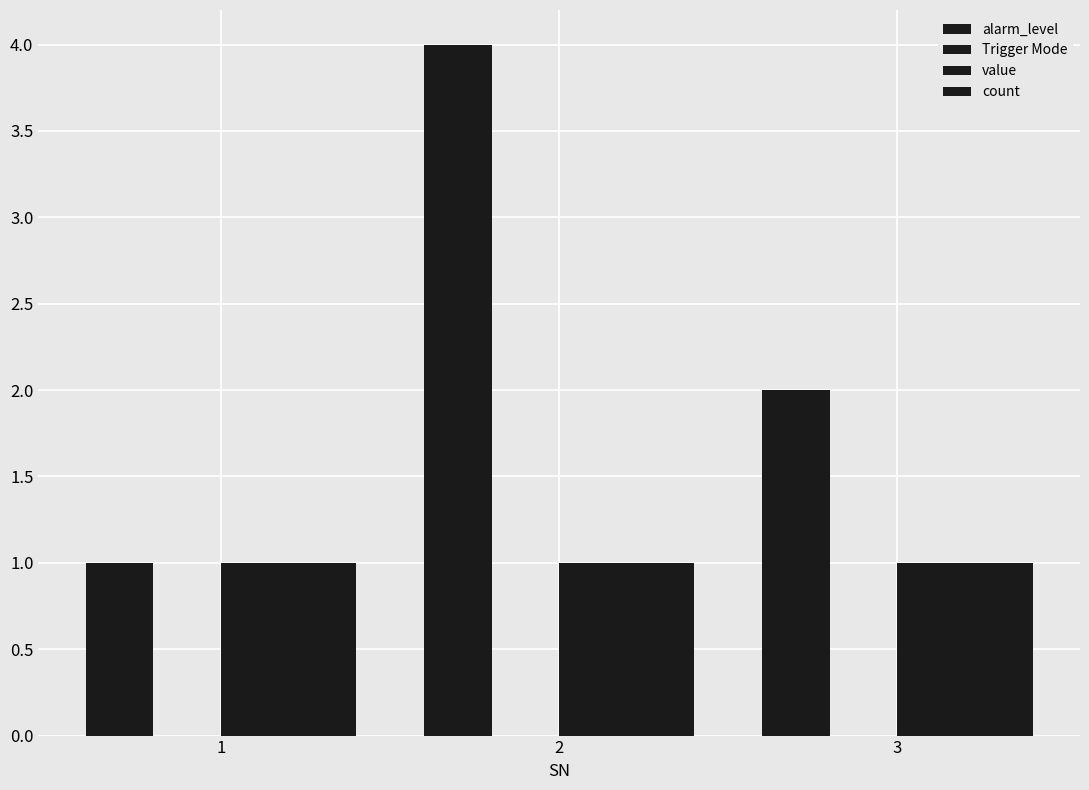

Which series has the largest range (max minus min)?

alarm_level